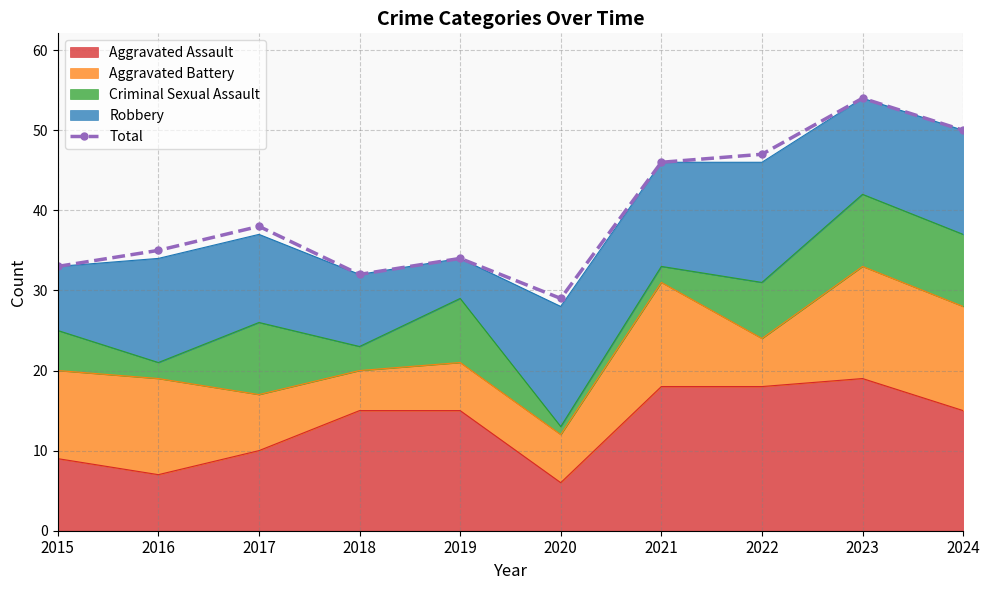

What is the average value?

40